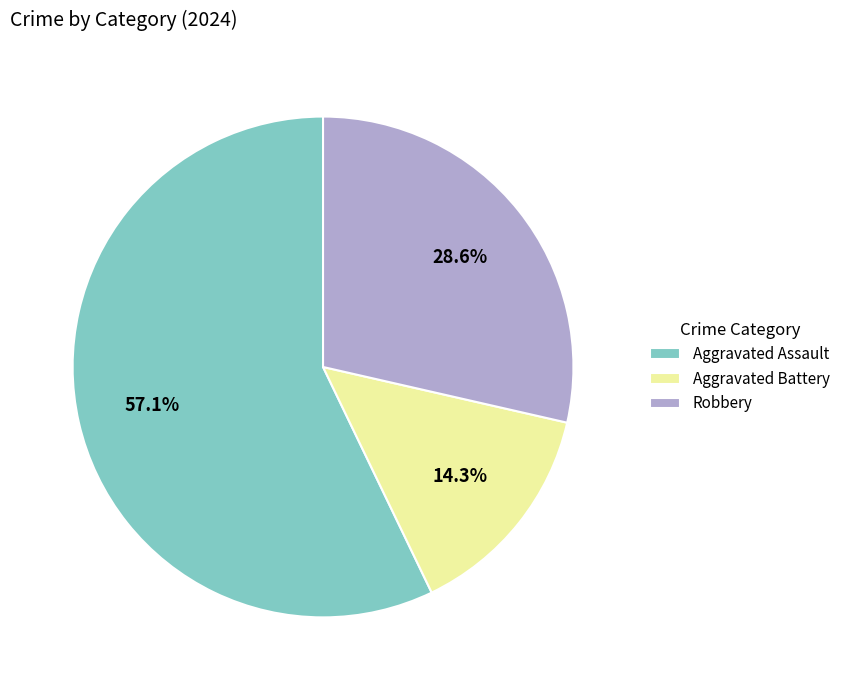

What percentage is the Aggravated Assault slice, to the nearest percent?

57%